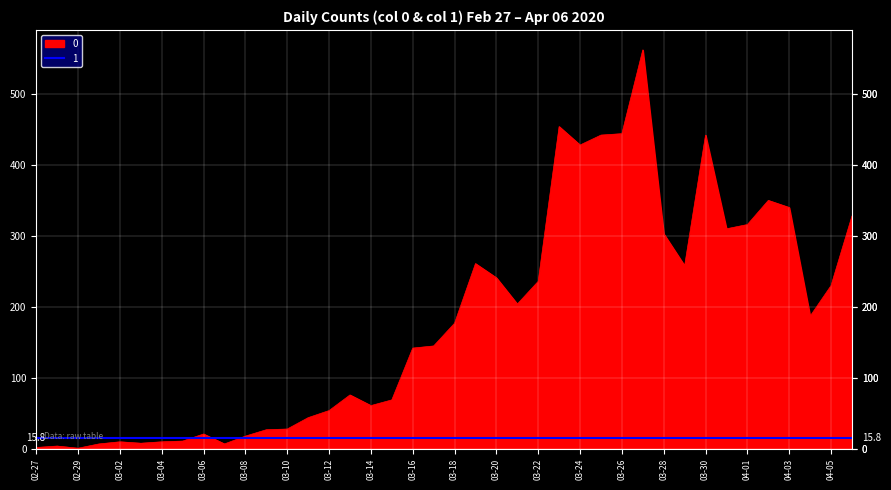

What is the difference between the maximum and minimum values?

561